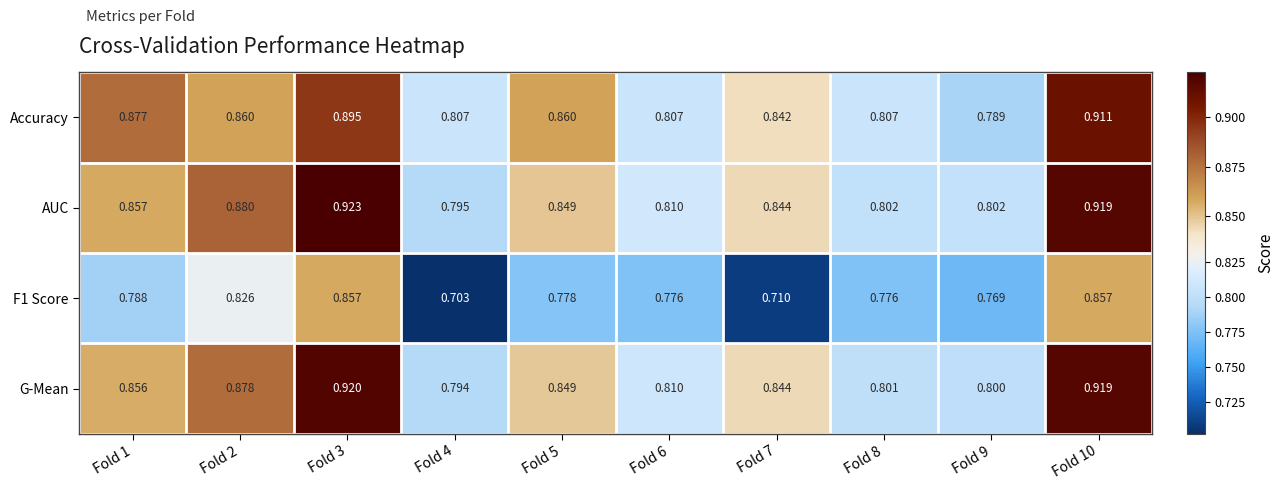

Count the number of data series in this chart.

4